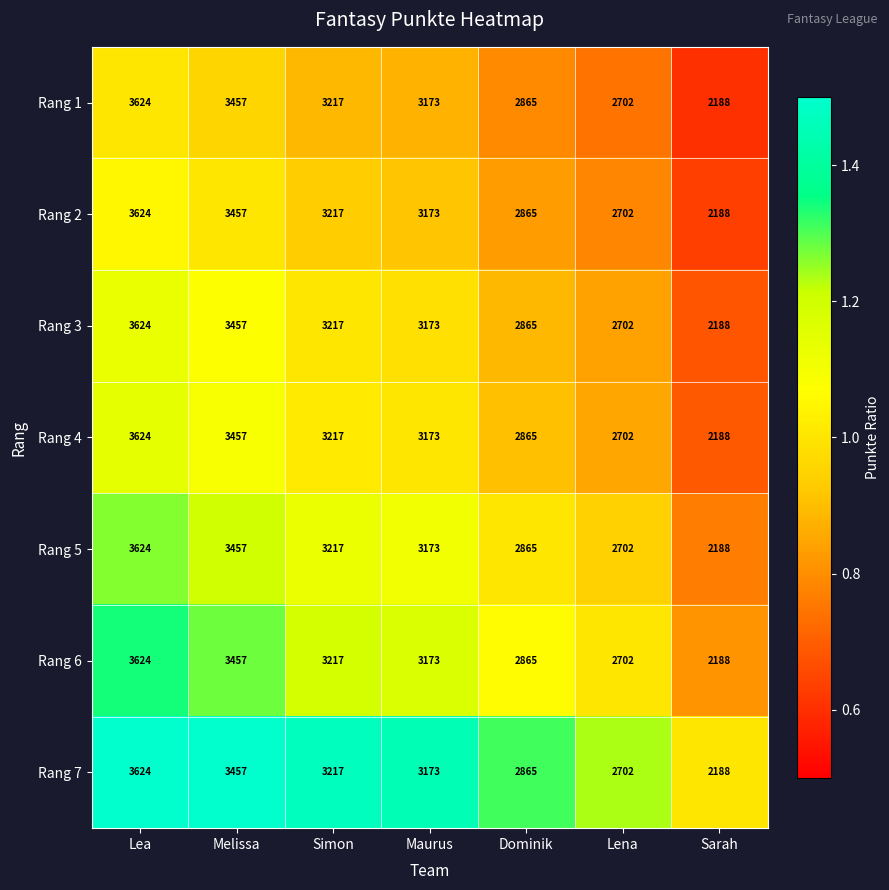

List the labels in order of Rang 3 value, smallest first.

Sarah, Lena, Dominik, Maurus, Simon, Melissa, Lea